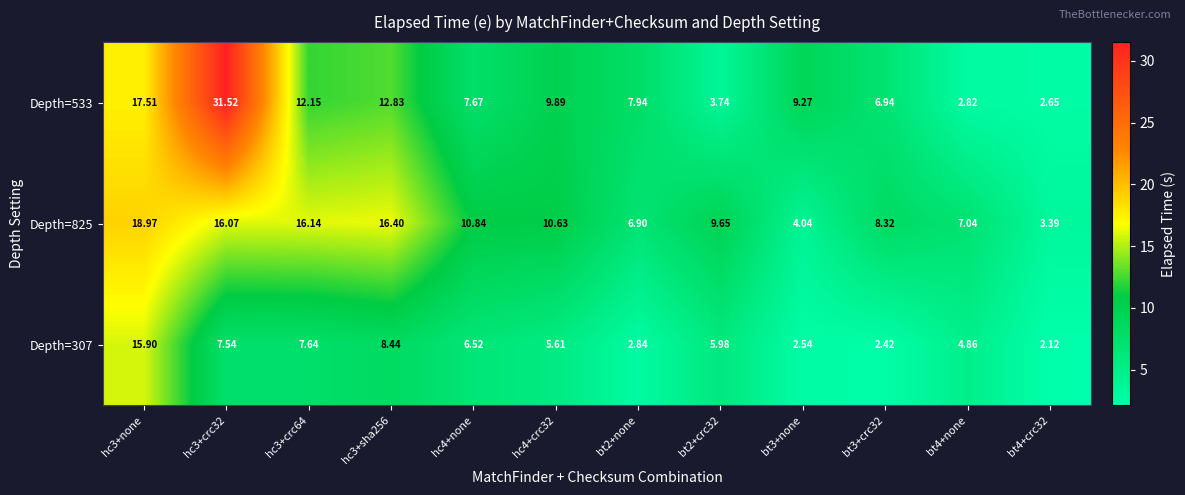

Between hc3+crc64 and hc3+sha256, which series saw the biggest shift?

Depth=307